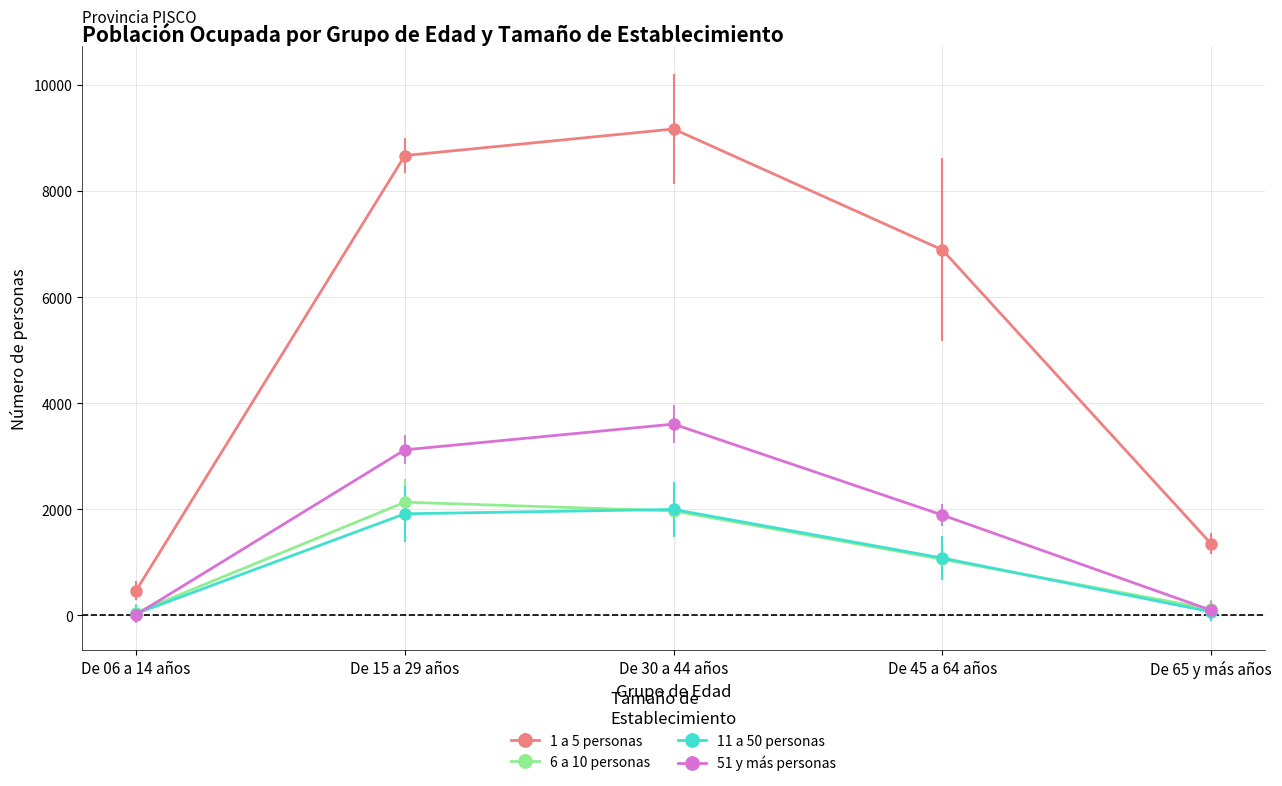

What is the maximum value shown in the chart?

9172